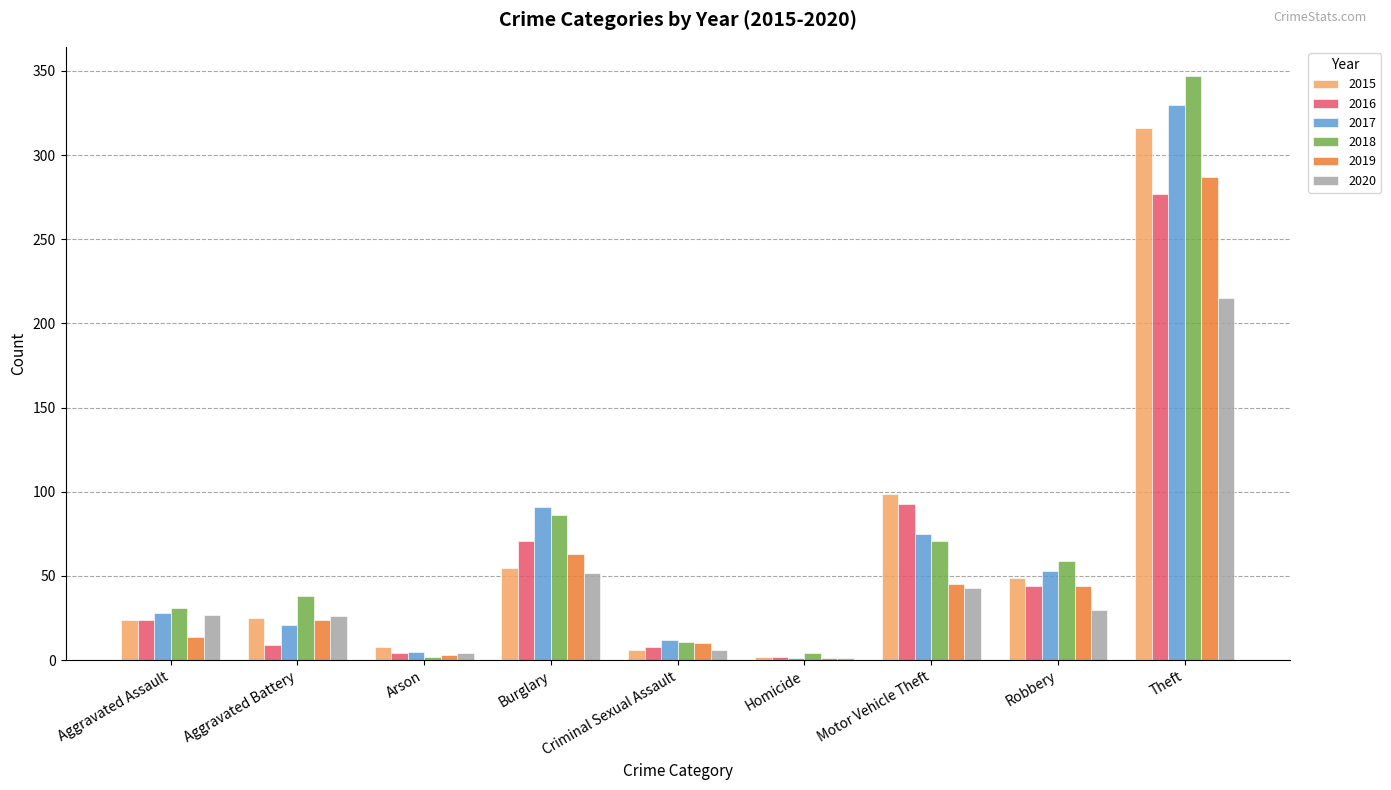

Which series has the largest total across all categories?

2018